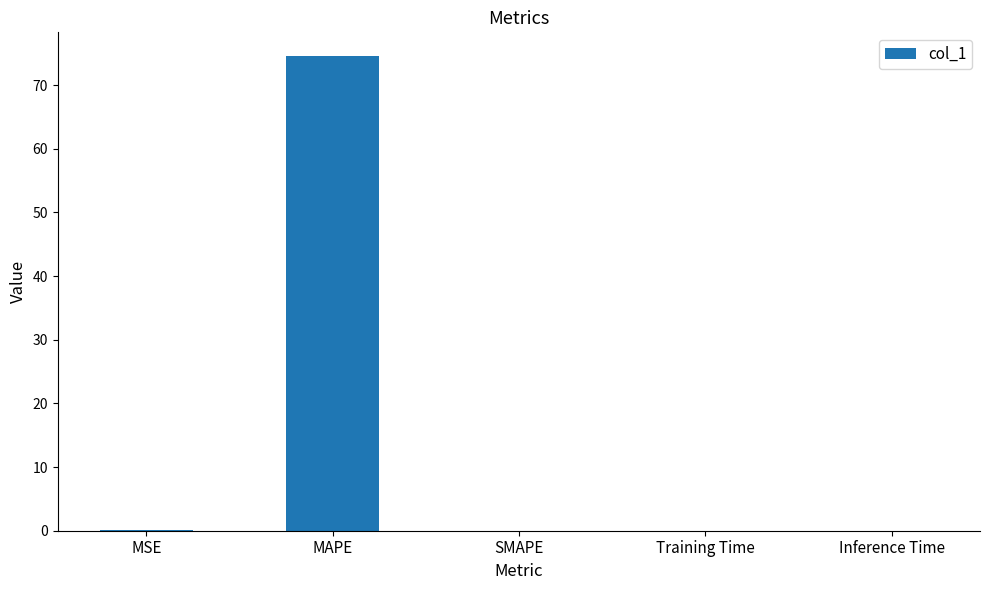

Are the bars horizontal?

No